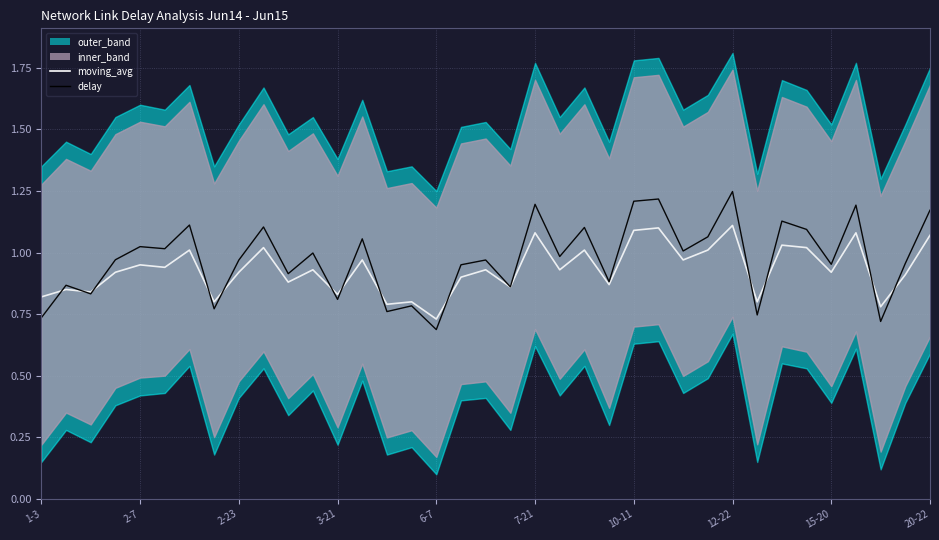

Between which two adjacent categories do delay and moving_avg first intersect?

1-3 and 2-7